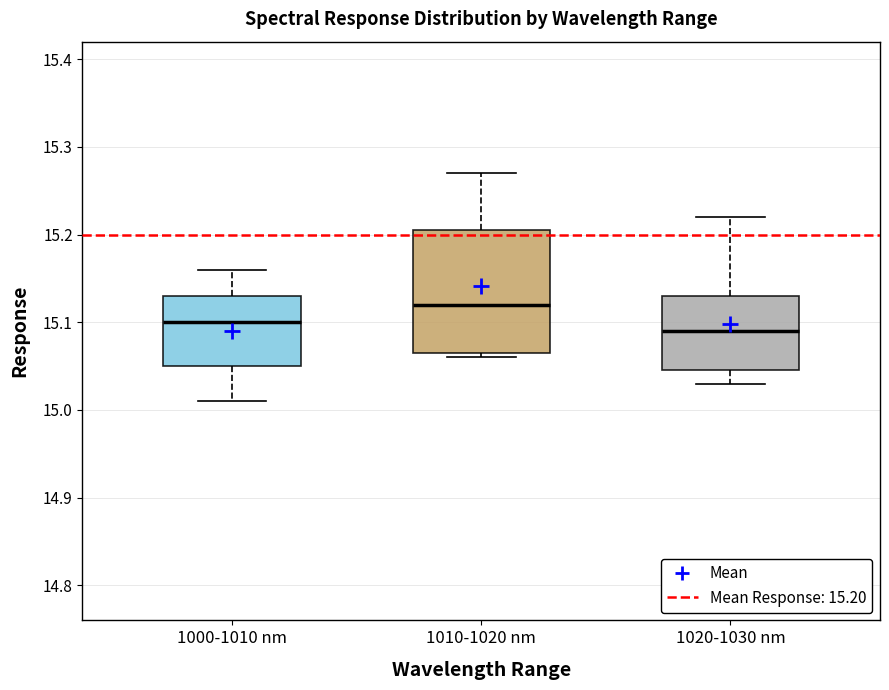

Reading left to right, read every box against the y-axis: the position of its median line, the range the box covers, and the ends of its whiskers. The values are not printed on the chart, so give them approximately, as read against the axis.

1000-1010 nm: median 15.10, box 15.05 to 15.13, whiskers 15.01 to 15.16
1010-1020 nm: median 15.12, box 15.07 to 15.21, whiskers 15.06 to 15.27
1020-1030 nm: median 15.09, box 15.05 to 15.13, whiskers 15.03 to 15.22